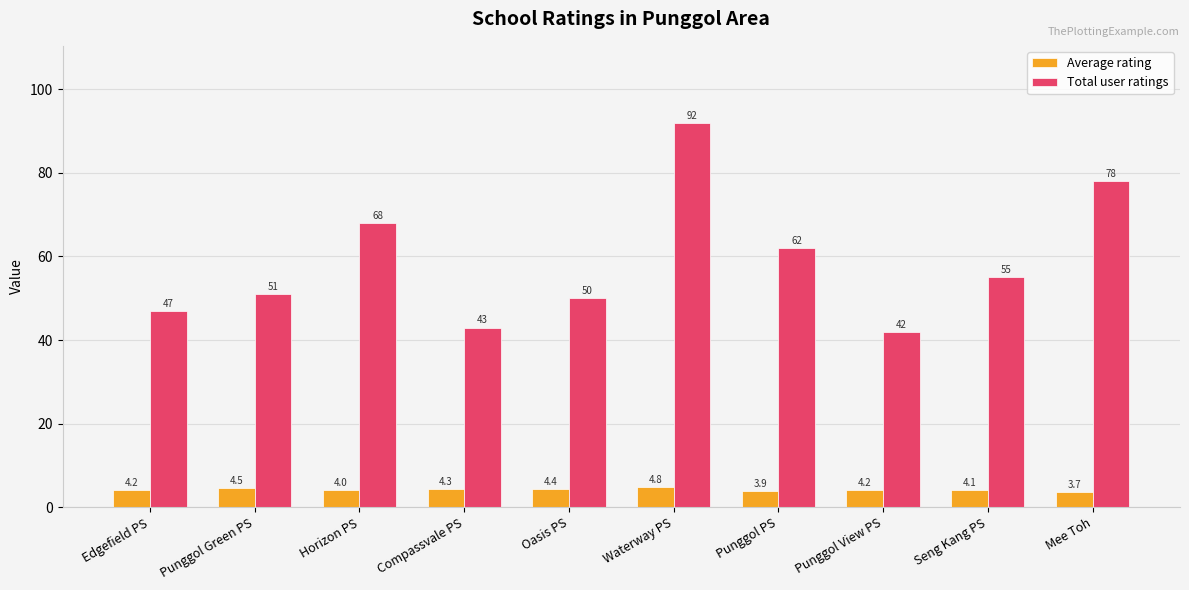

What is the value of the Total user ratings bar at the 5th from the left?

50.0